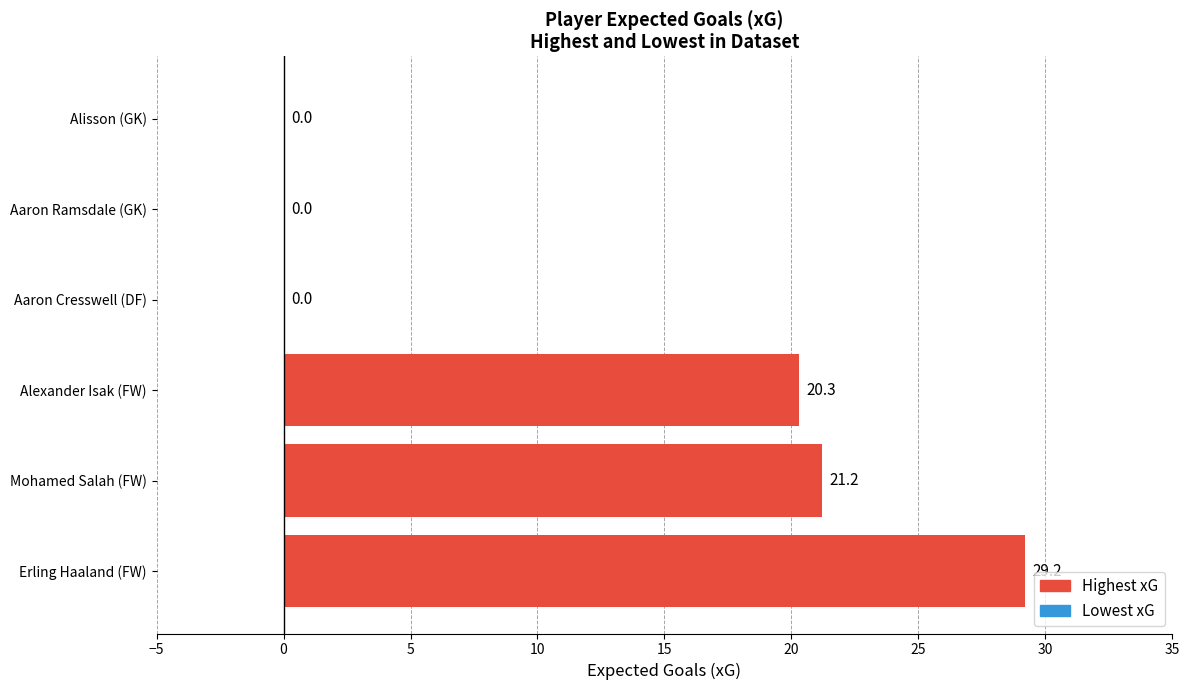

The value at Alexander Isak (FW) is 20.3. True or false?

True